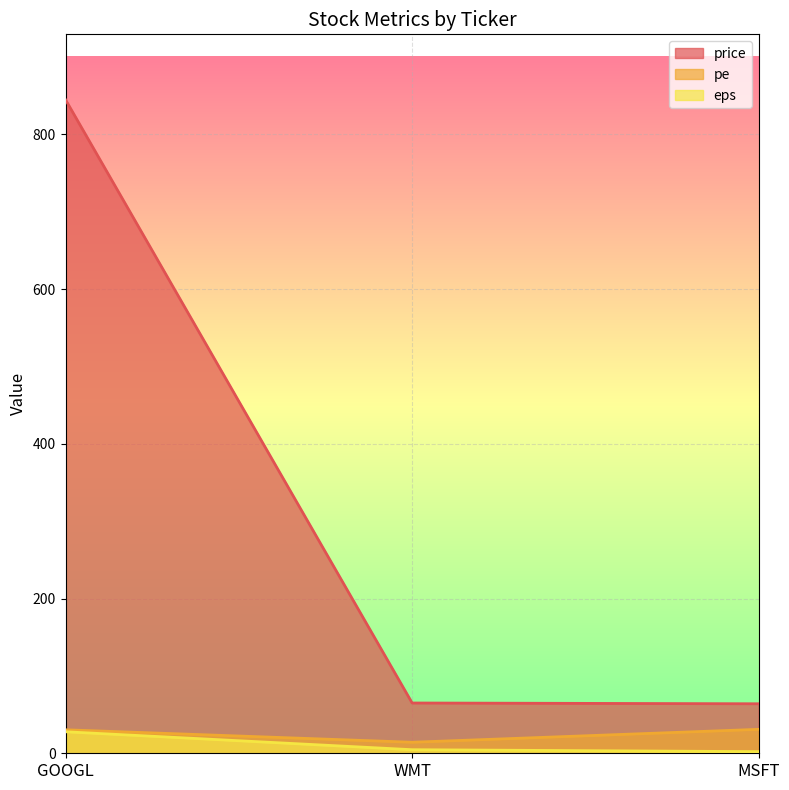

True or false: eps has a value of 4.6 at WMT.

True